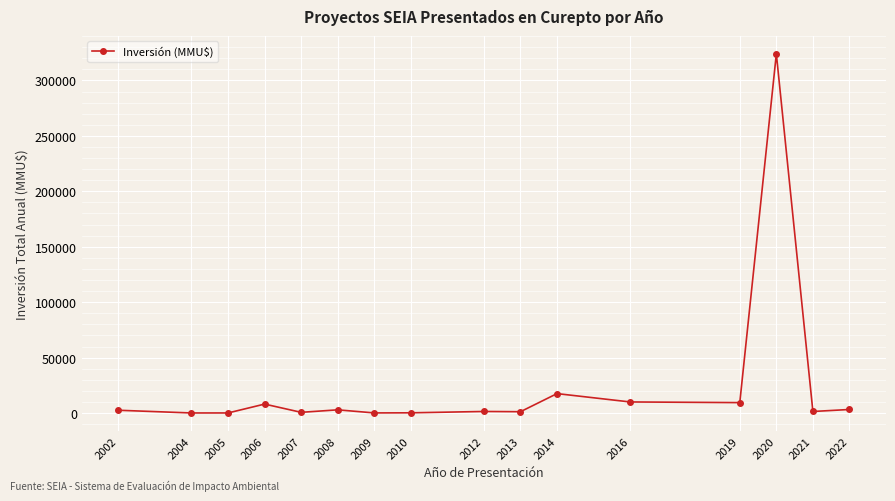

How many categories are shown in the chart?

16